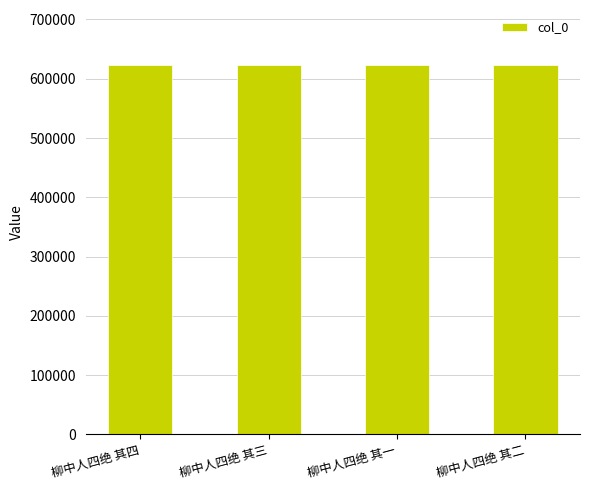

What is the sum of all values?

2490330